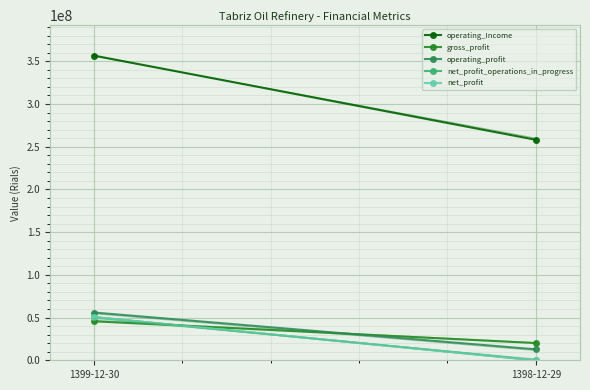

What is the sum of the gross_profit values at 1398-12-29 and 1399-12-30?

65777931